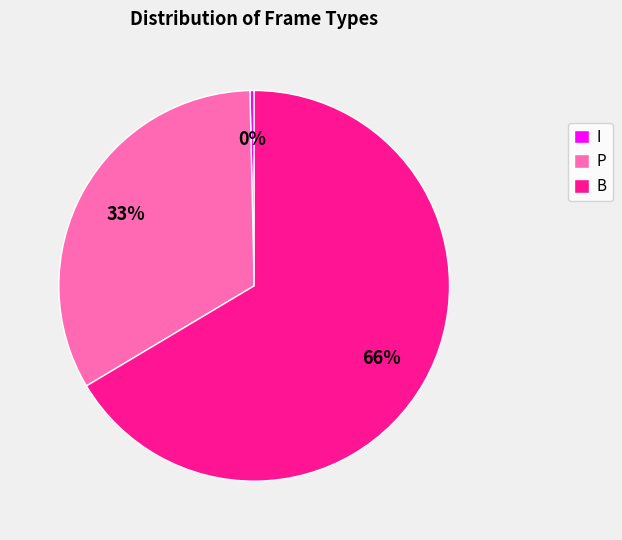

Which slice is the smallest?

I